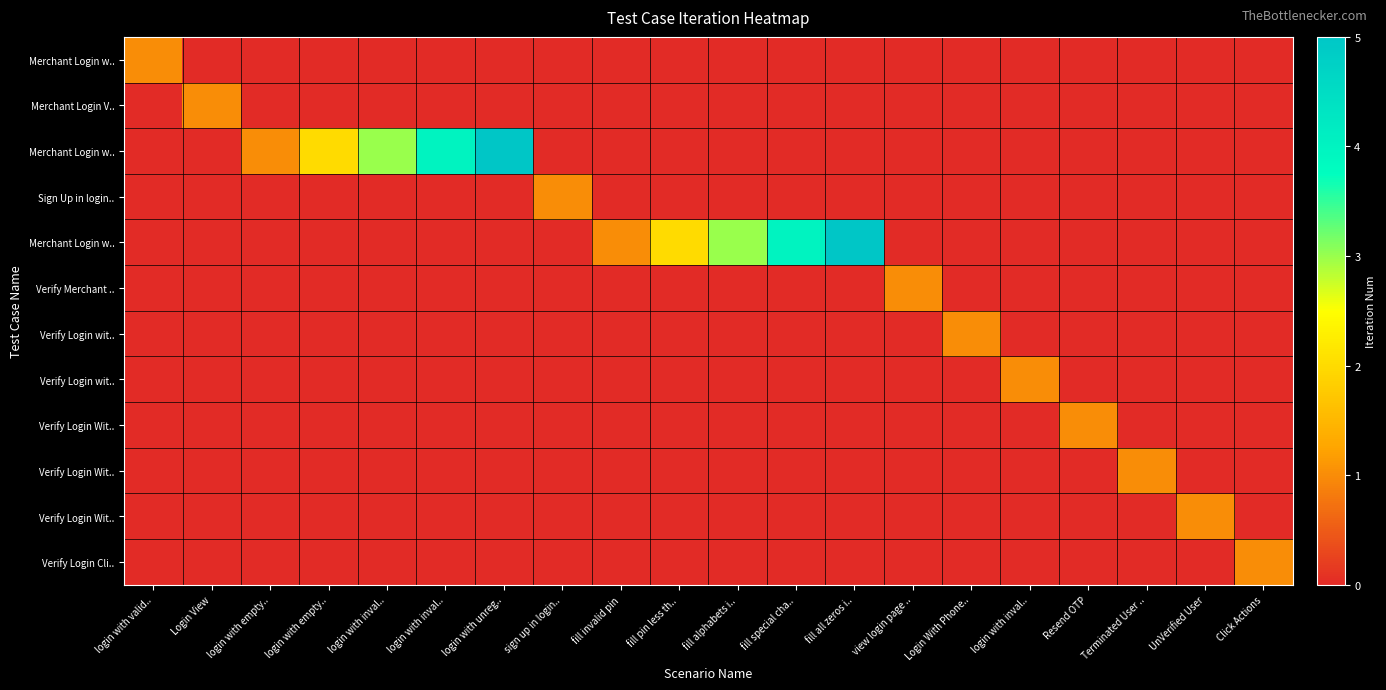

At how many categories does at least one series exceed 2?

6